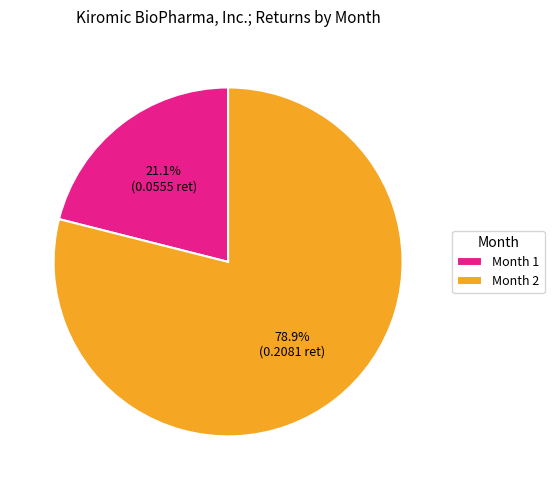

Which has a higher value, Month 1 or Month 2?

Month 2